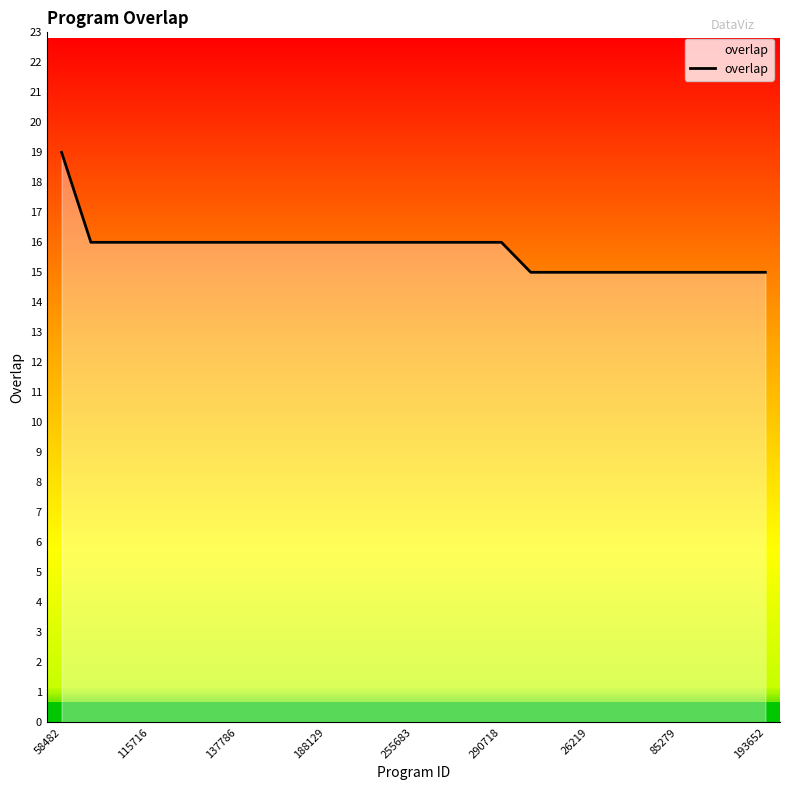

What is the label of the 24th point from the left?

23